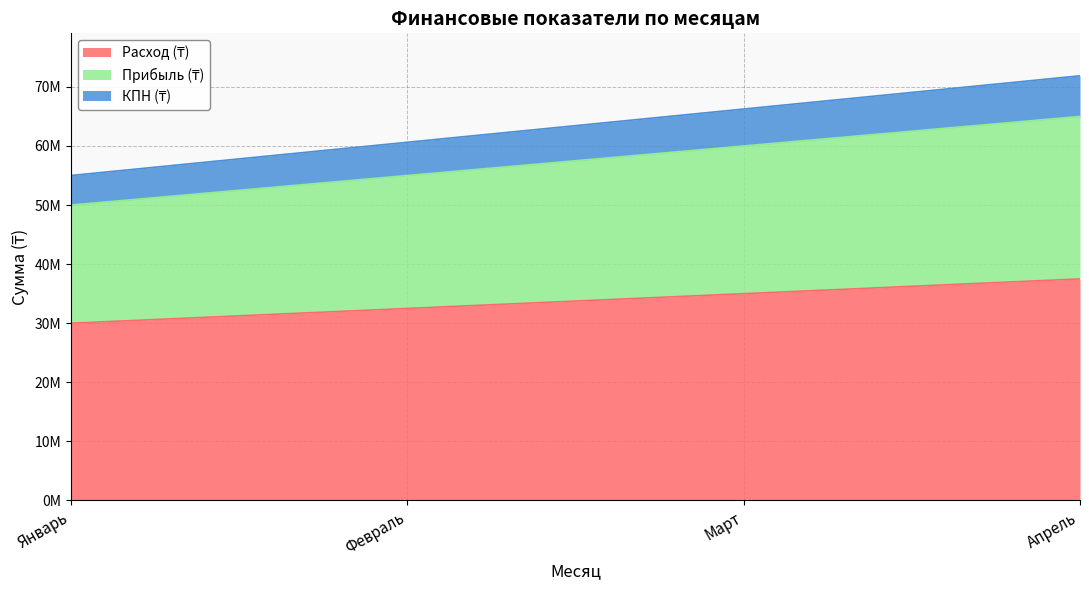

What position from the left is Февраль?

2